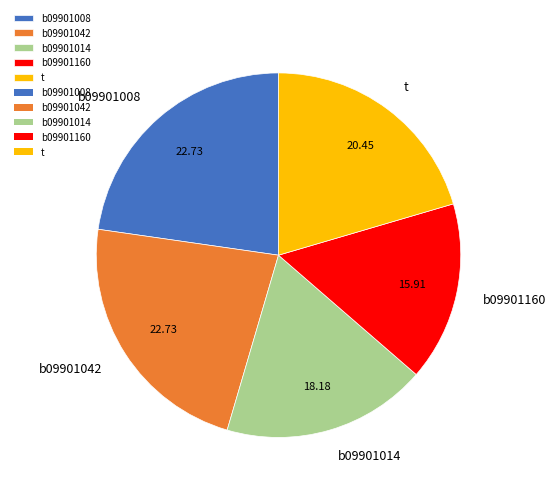

Does any single category account for the majority?

No